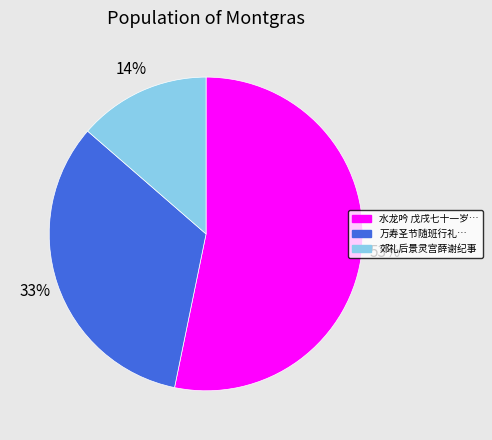

Is there any slice that represents more than half of the pie?

Yes